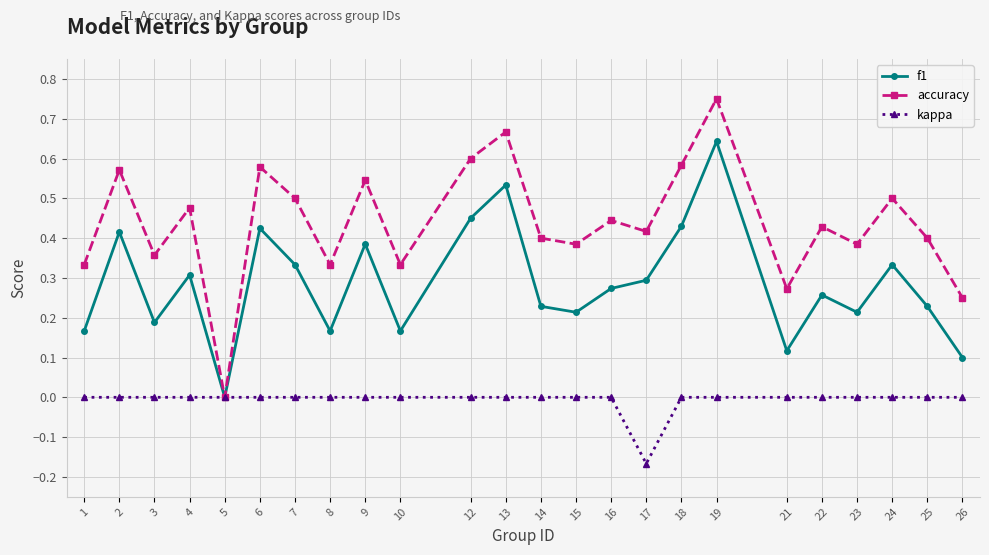

At which category does accuracy reach its first local peak?

2